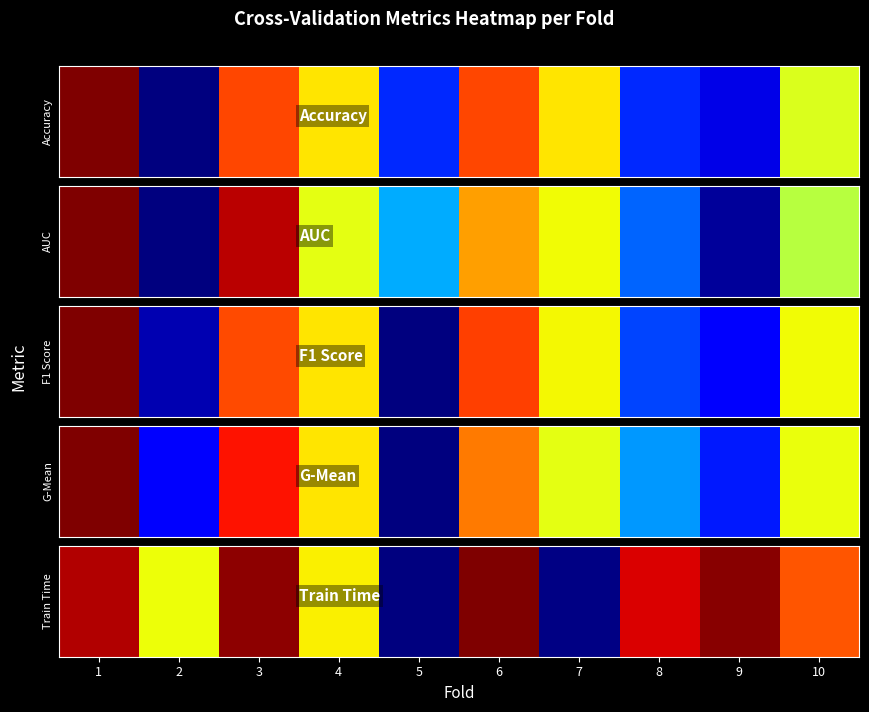

List the labels in order of value, largest first.

6, 9, 3, 1, 8, 10, 4, 2, 7, 5